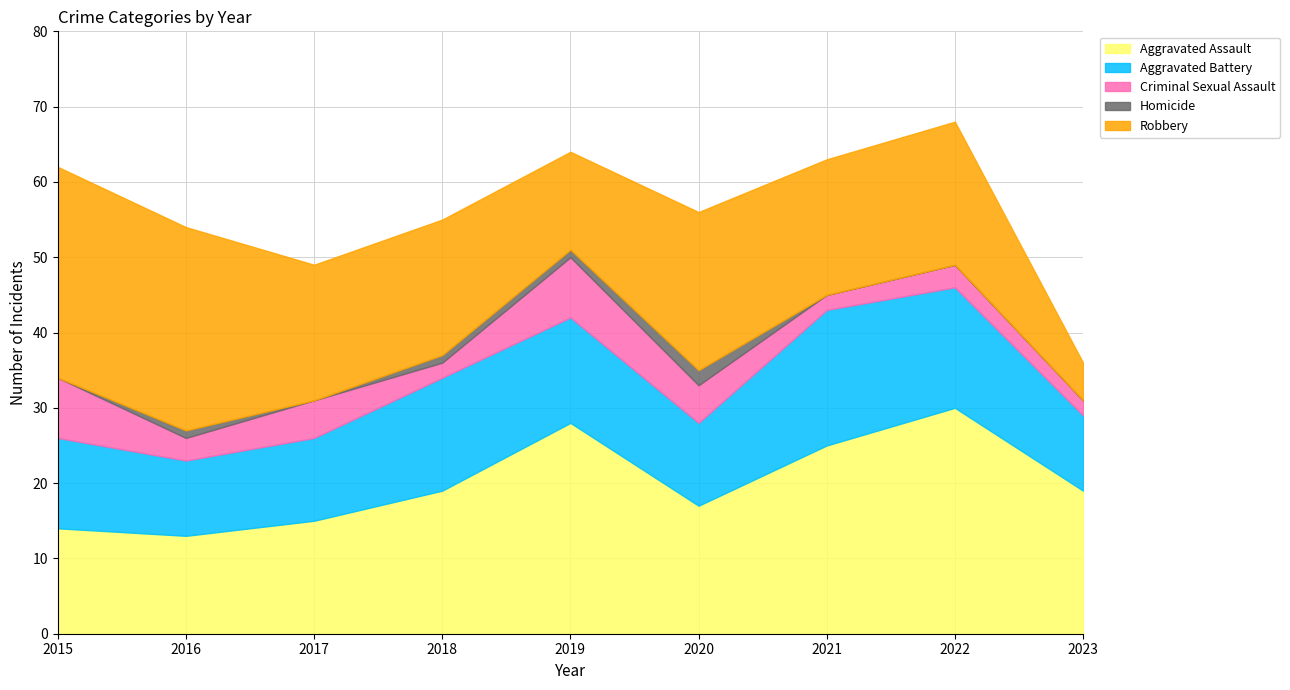

Rank the series by their maximum value, from lowest to highest.

Homicide, Criminal Sexual Assault, Aggravated Battery, Robbery, Aggravated Assault